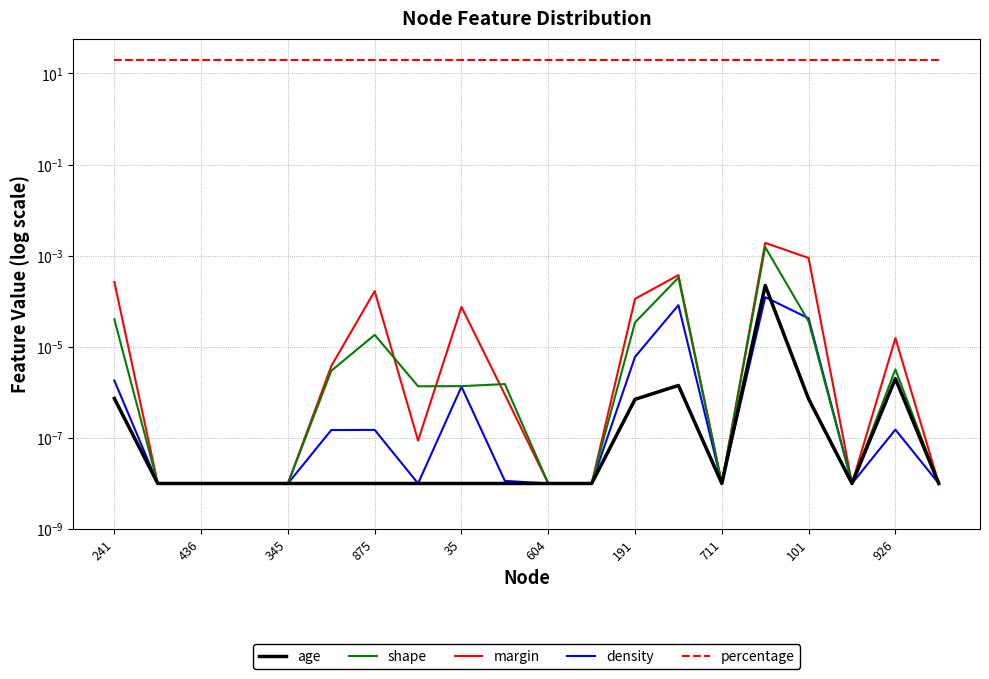

Which series has the largest range (max minus min)?

margin